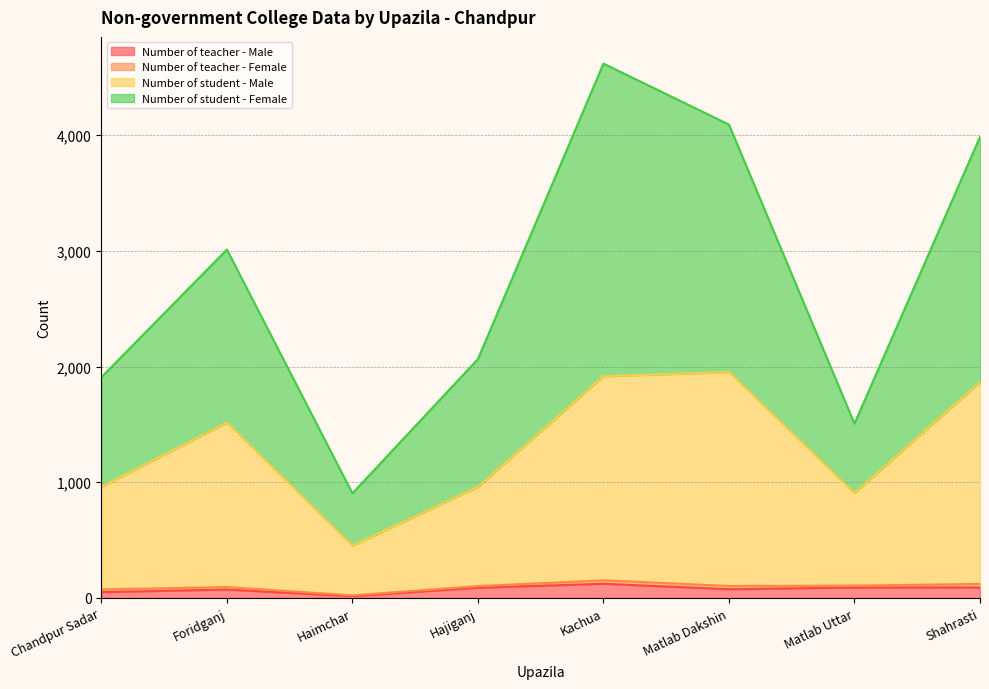

True or false: Number of student - Male and Number of teacher - Male intersect in this chart.

False